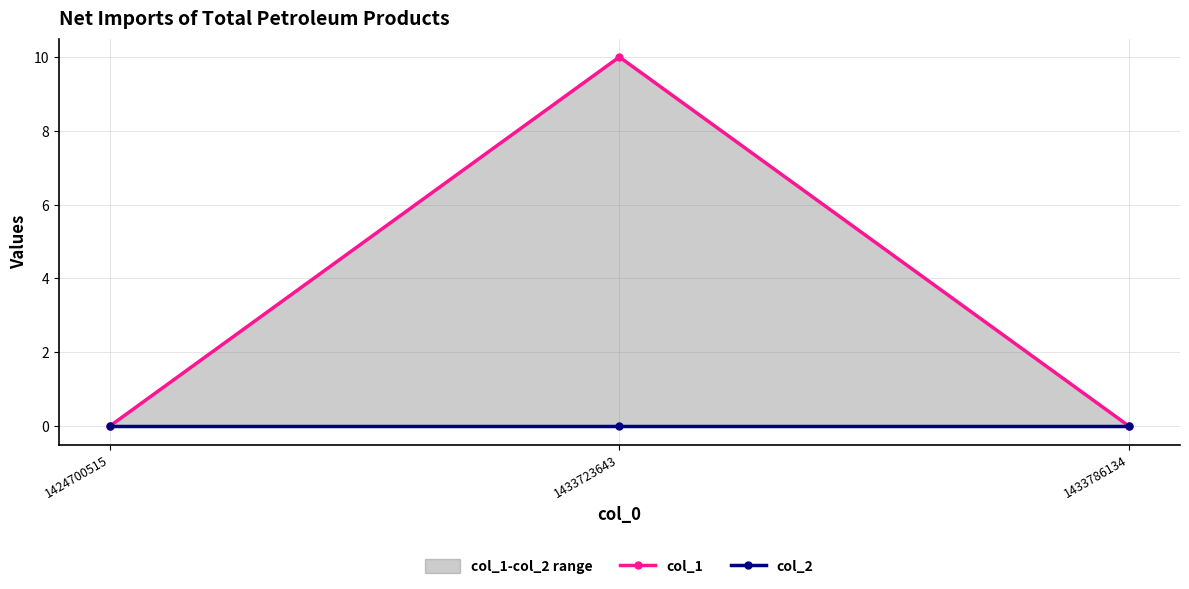

The value of col_2 at 1433786134 is 0. True or false?

True